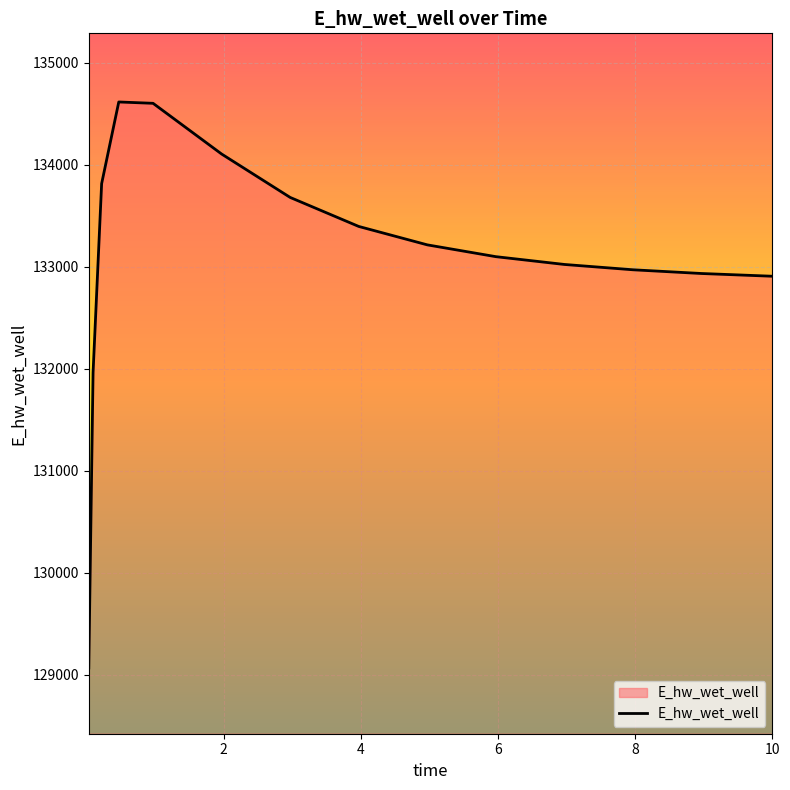

What is the greatest value displayed?

134615.2